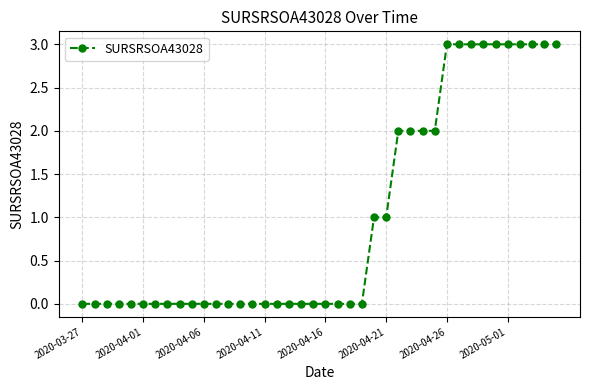

Count the number of data series in this chart.

1